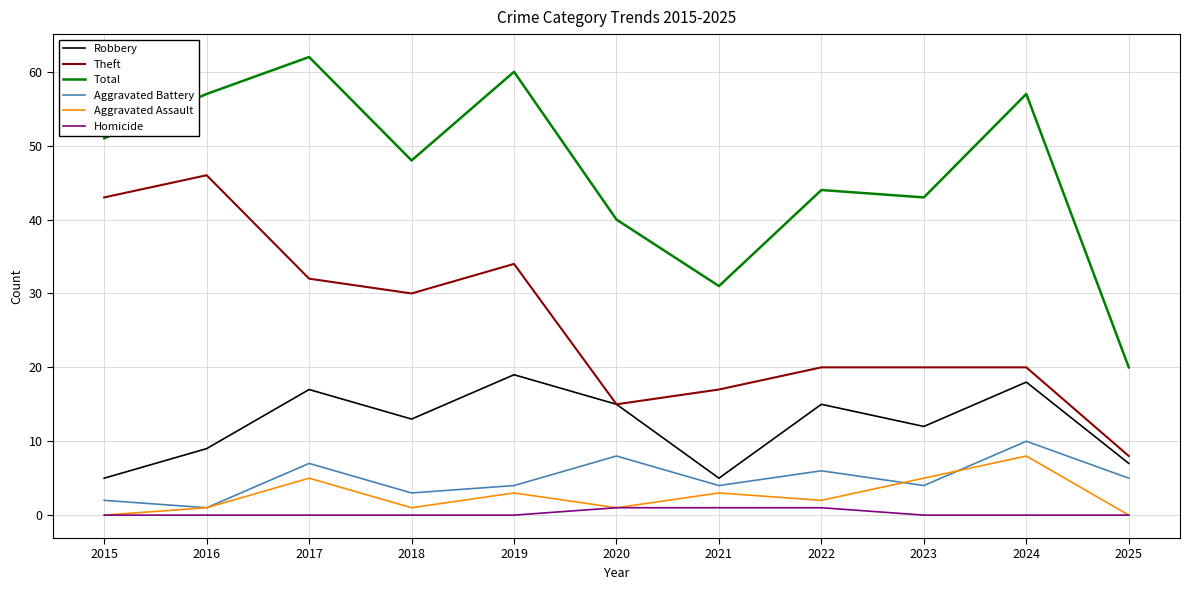

Which series has the largest total across all categories?

Total